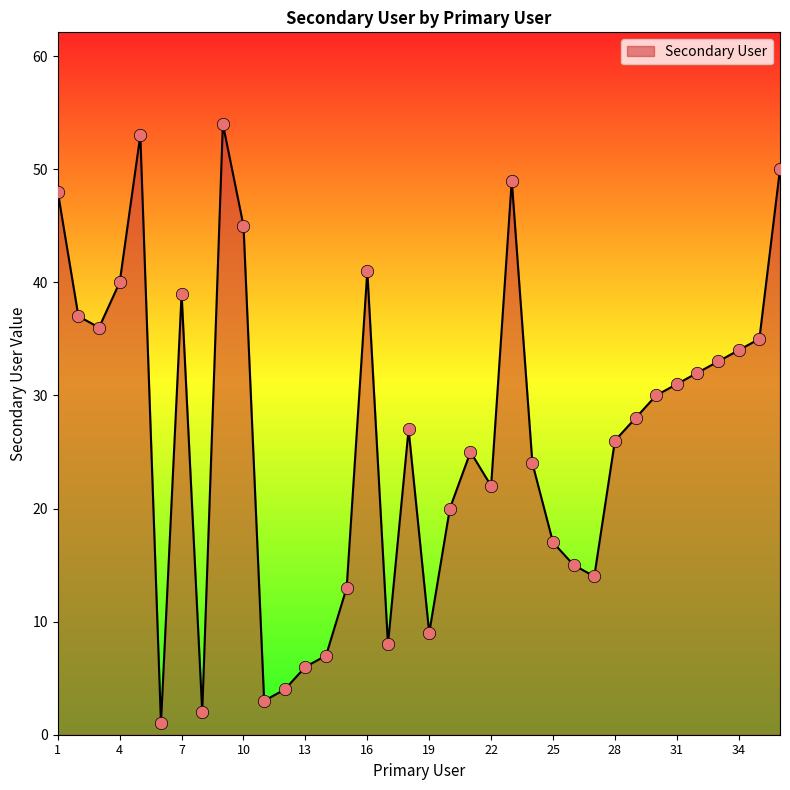

What is the difference between the maximum and minimum values?

53